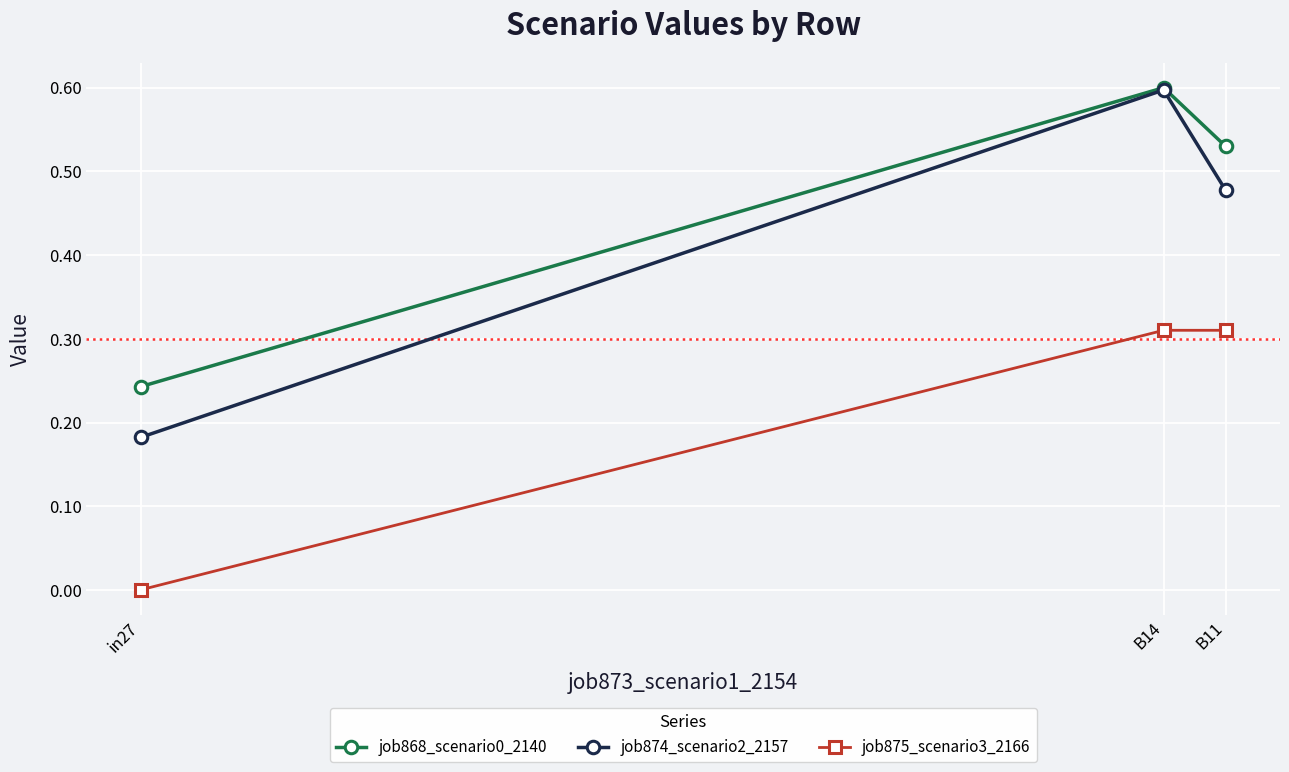

At in27, list the series in order from largest to smallest.

job868_scenario0_2140, job874_scenario2_2157, job875_scenario3_2166